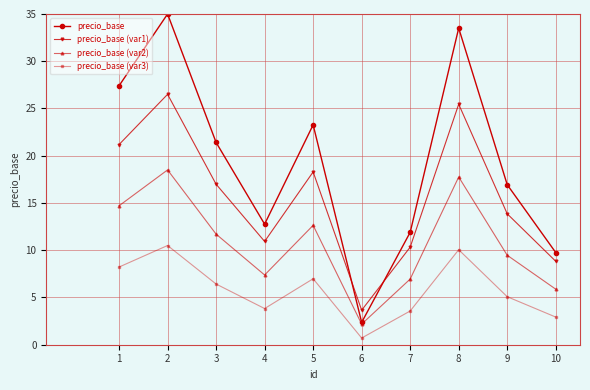

How many times do precio_base (var1) and precio_base cross each other?

2